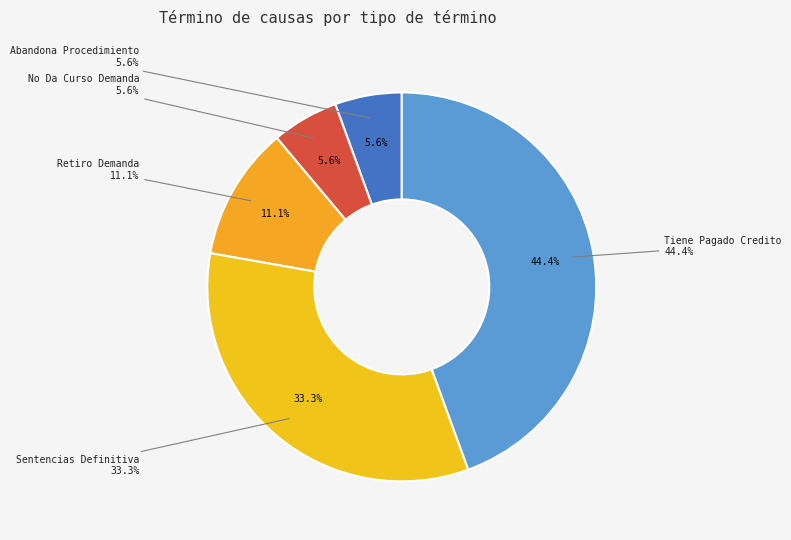

Which has a higher value, Sentencias Definitiva or No Da Curso Demanda?

Sentencias Definitiva